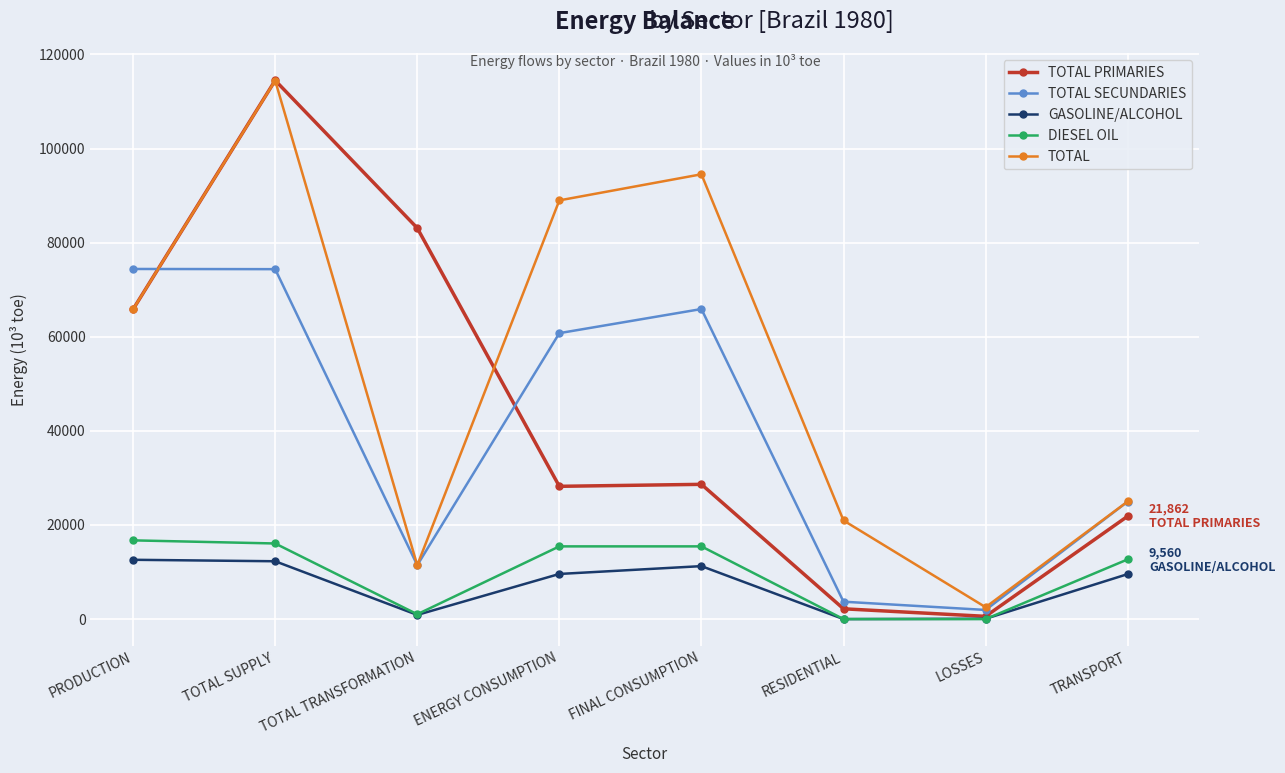

What is the value of the TOTAL PRIMARIES point at the 5th from the left?

28638.9